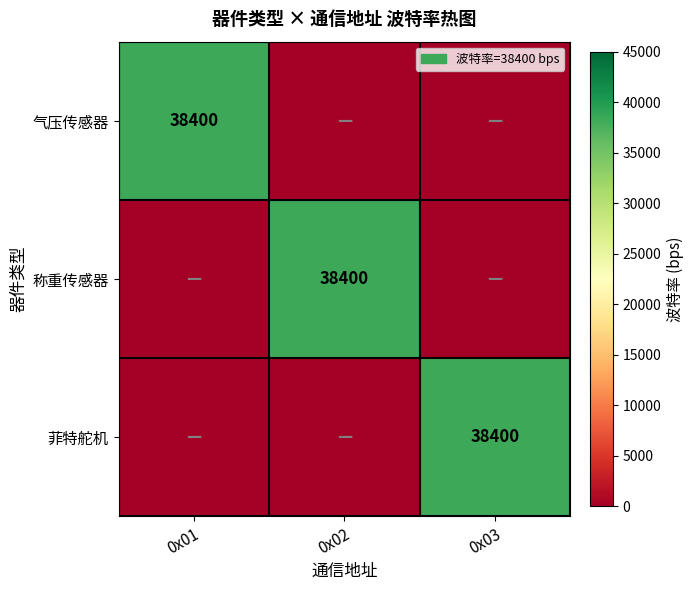

The value of 菲特舵机 at 0x03 is 38400. True or false?

True